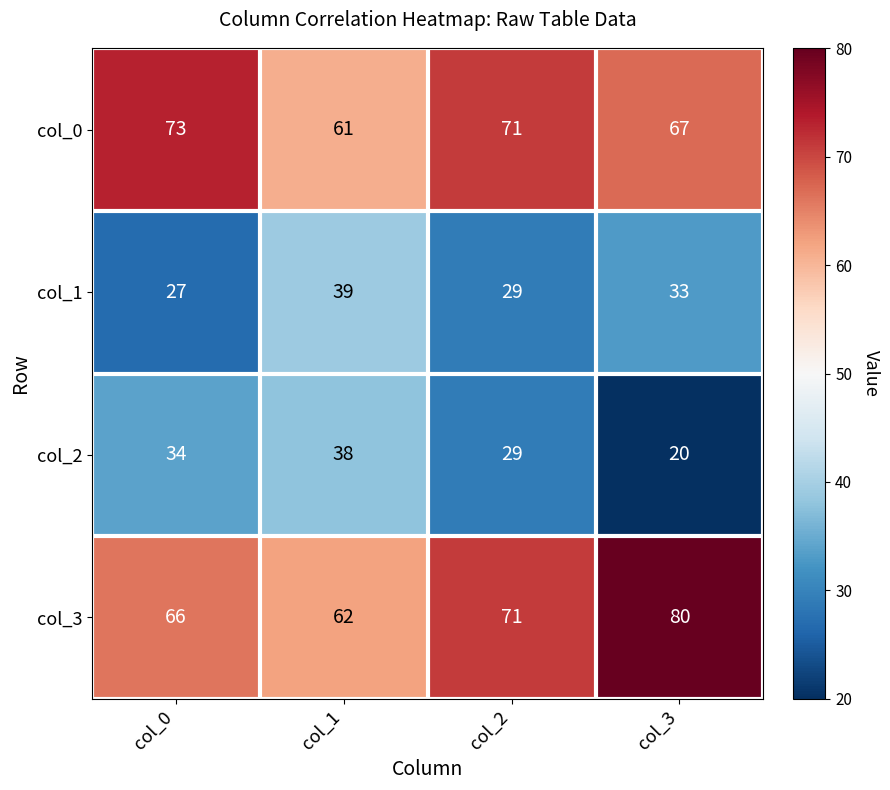

How many categories are shown in the chart?

4